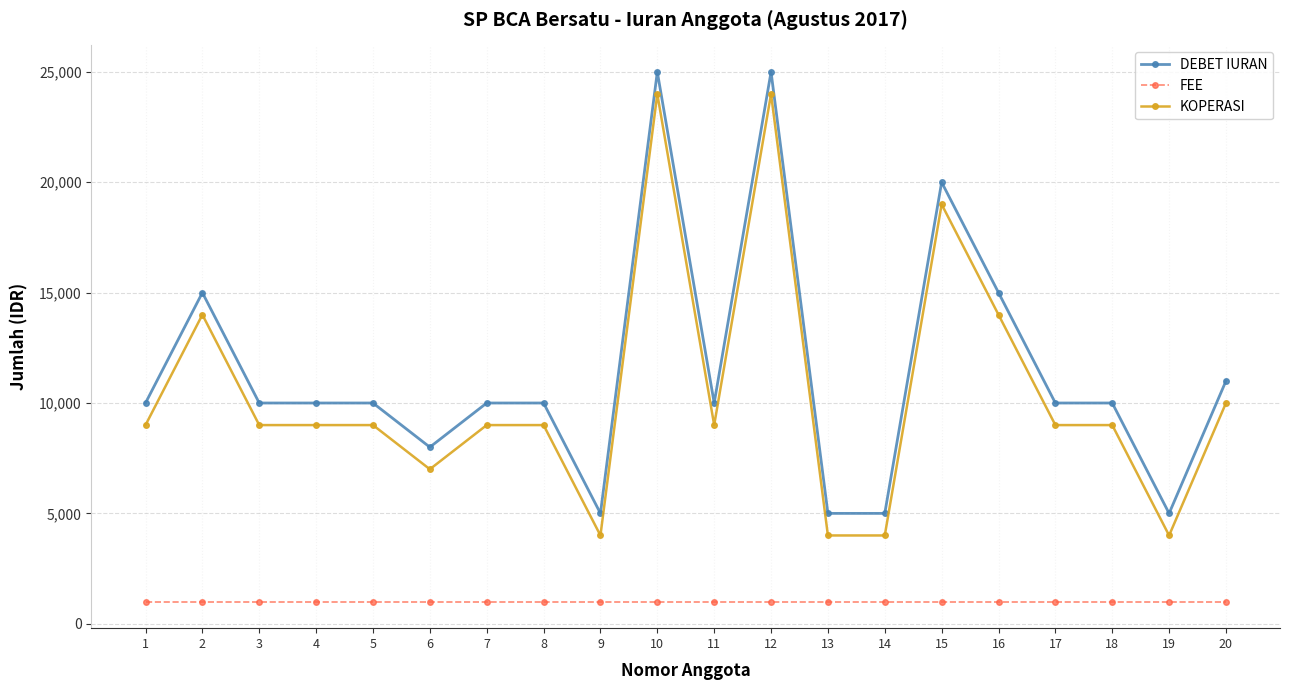

At 1, list the series in order from largest to smallest.

DEBET IURAN, KOPERASI, FEE